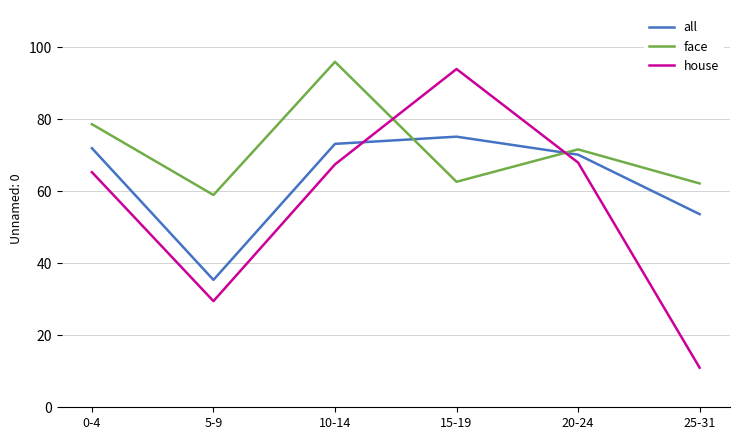

What is the sum of all all values?

379.7